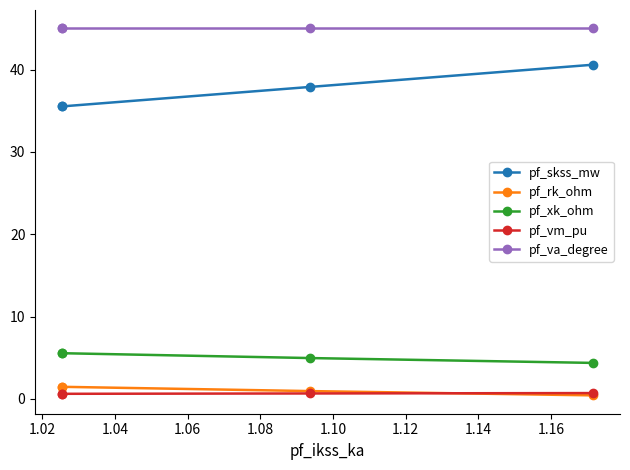

True or false: pf_va_degree has more than 0 points higher than both neighbors.

False